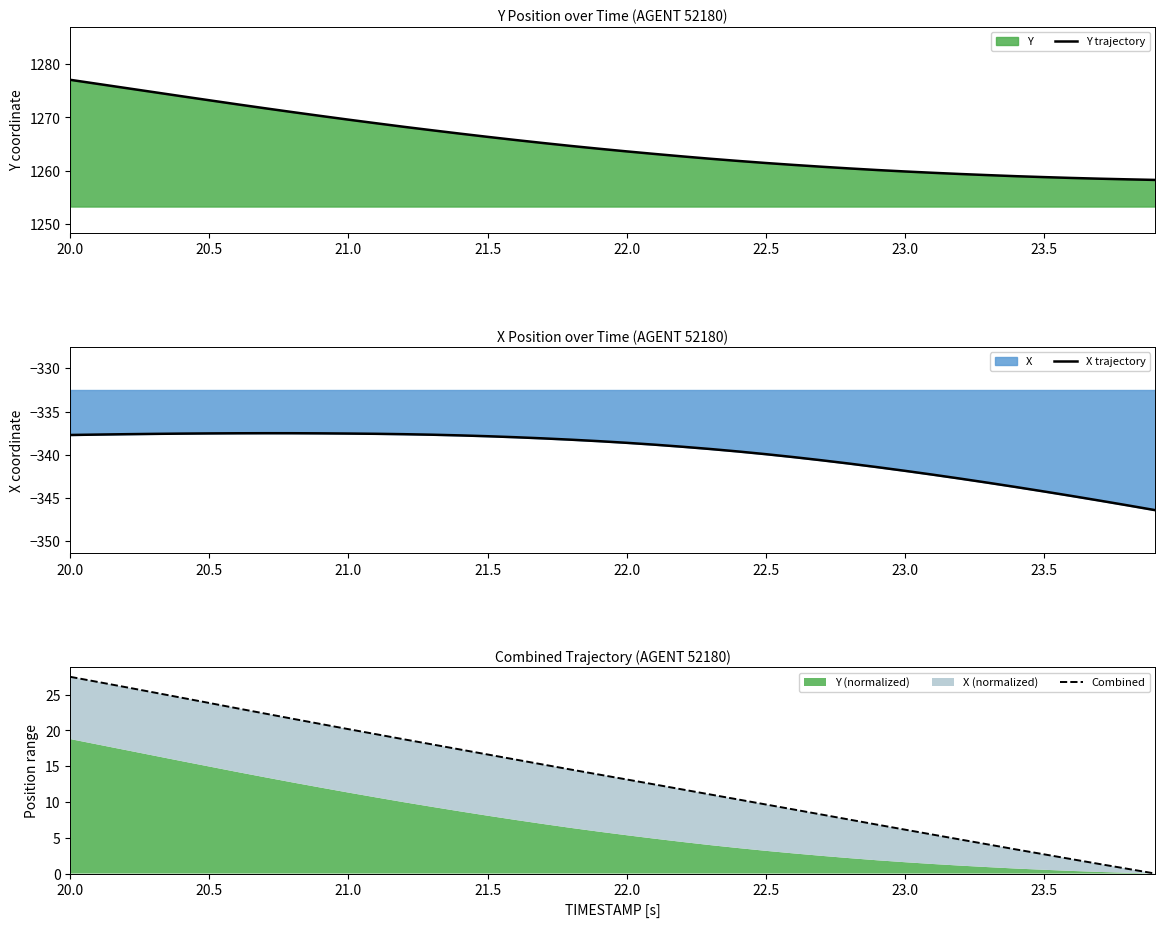

At which category is the sum across all series the highest?

20.0